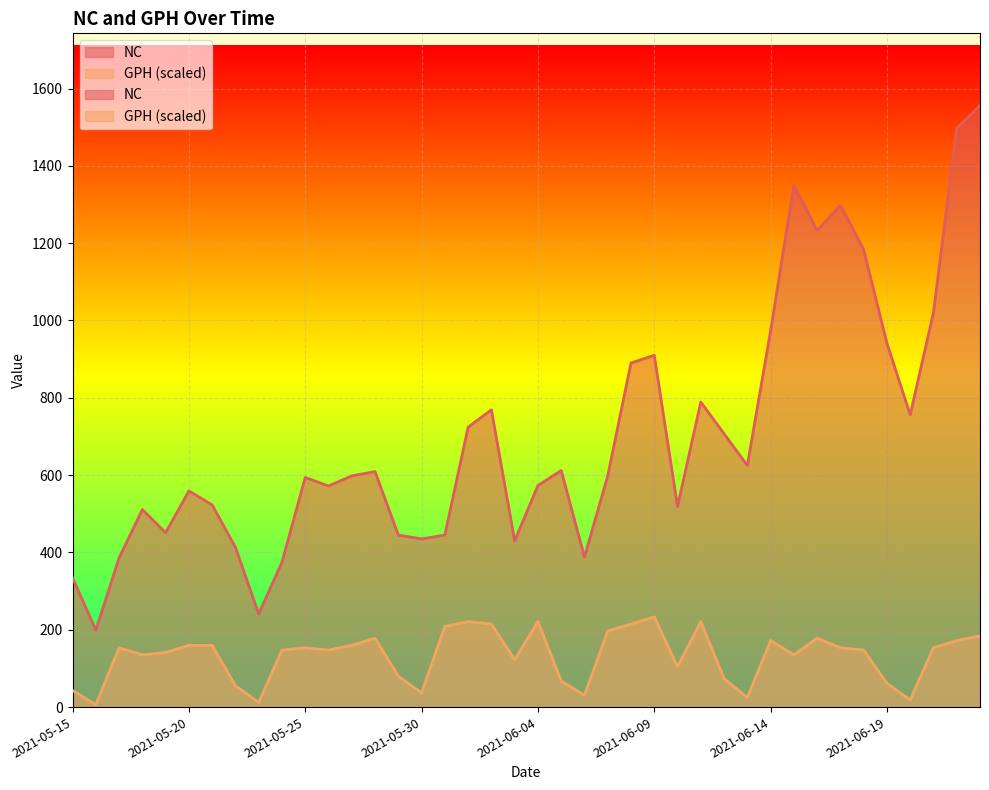

Between 2021-06-22 and 2021-05-28, which is larger?

2021-06-22